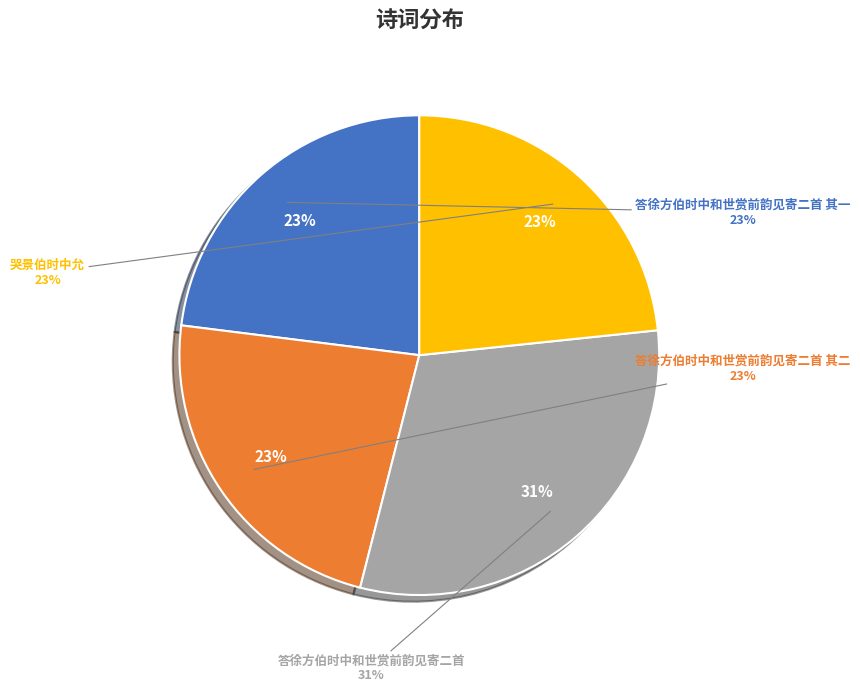

Is it true that 答徐方伯时中和世赏前韵见寄二首 其二 is 23% of the pie?

True